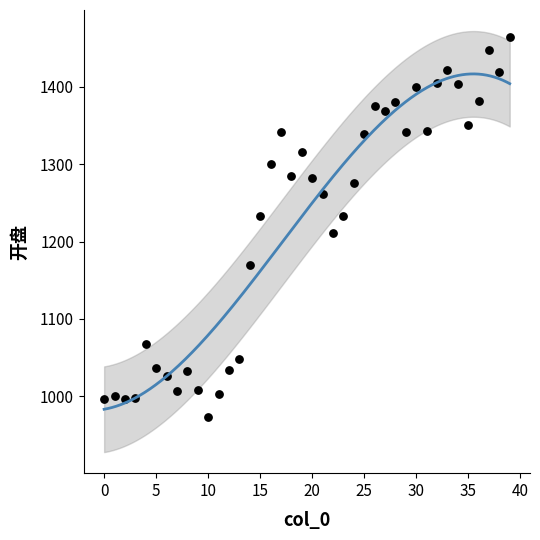

What Y value in the scatter plot is closest to 1218?

1211.0